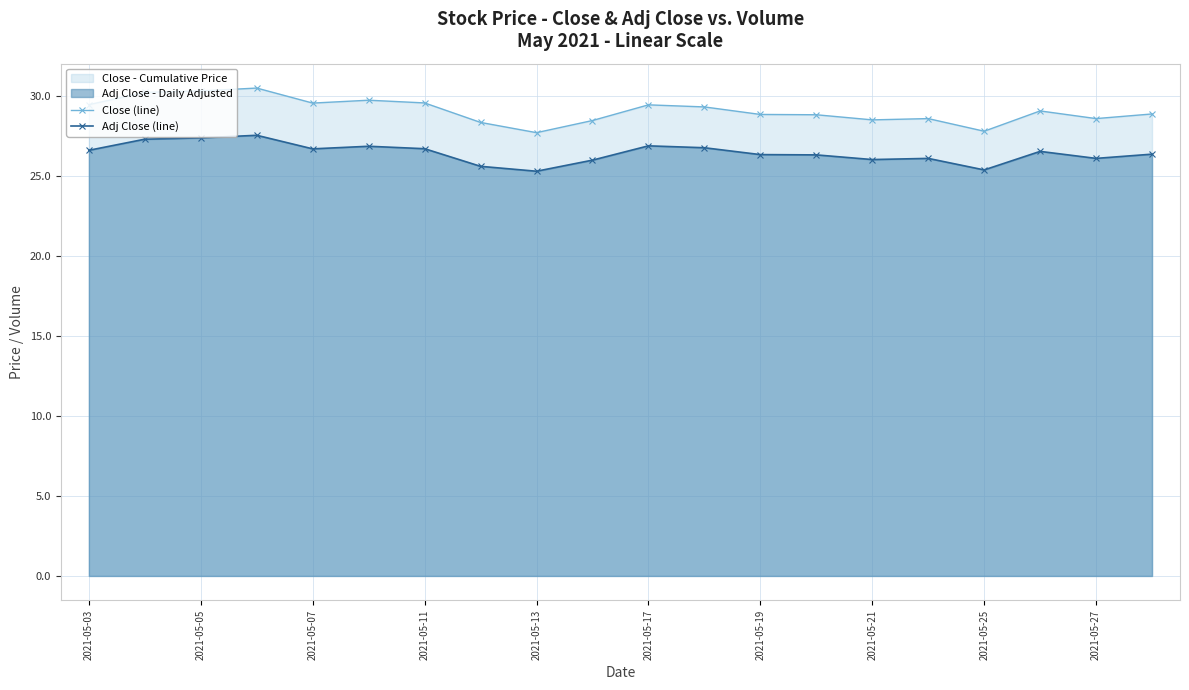

The Adj Close (line) series shows 6.5 at 2021-05-17. True or false?

False